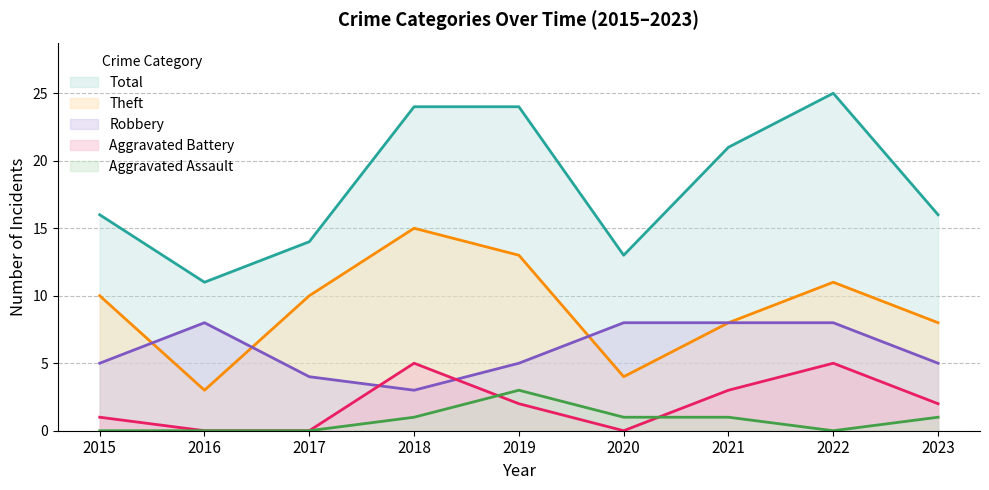

At which category does Aggravated Battery reach its first local valley?

2020